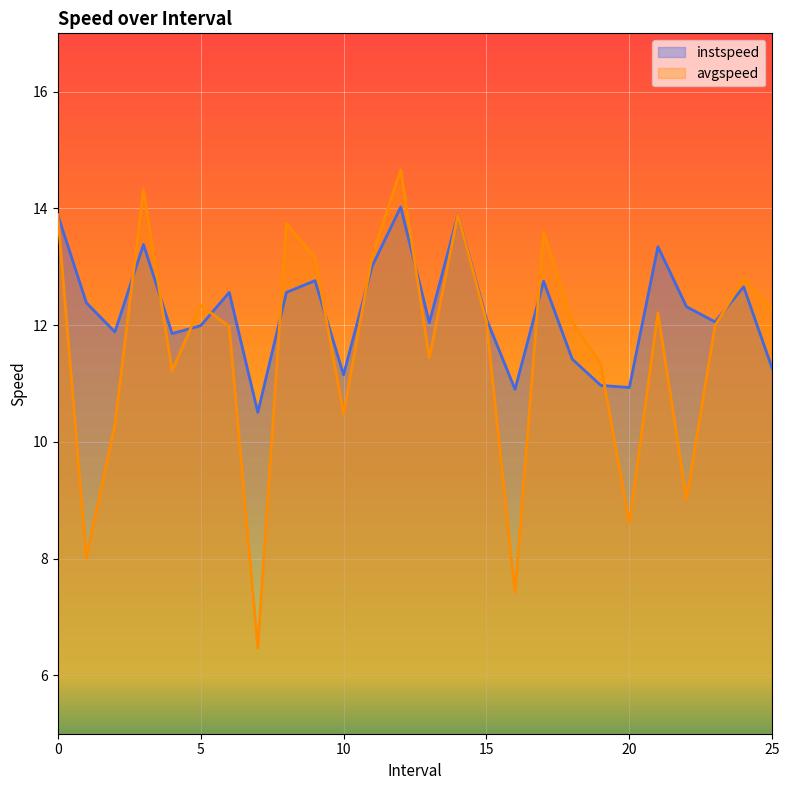

Is the value of instspeed at 12 greater than the value of avgspeed at 13?

Yes